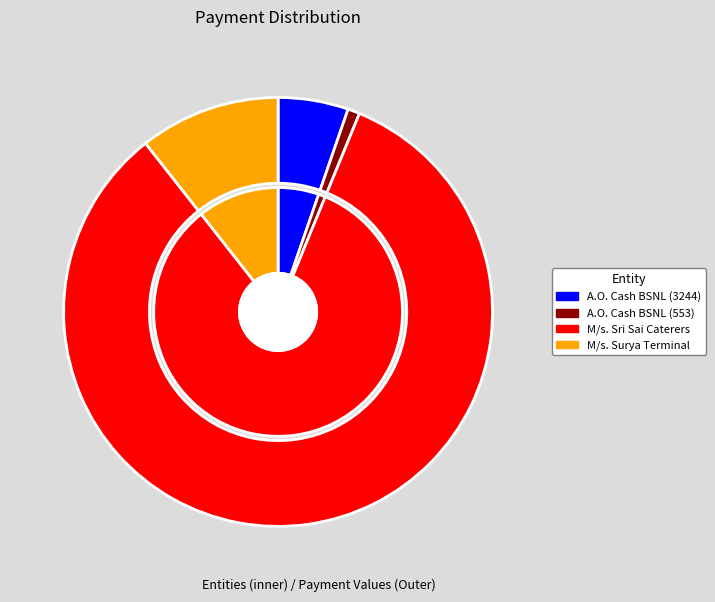

Which category has the smallest portion of the pie?

A.O. Cash BSNL (553)